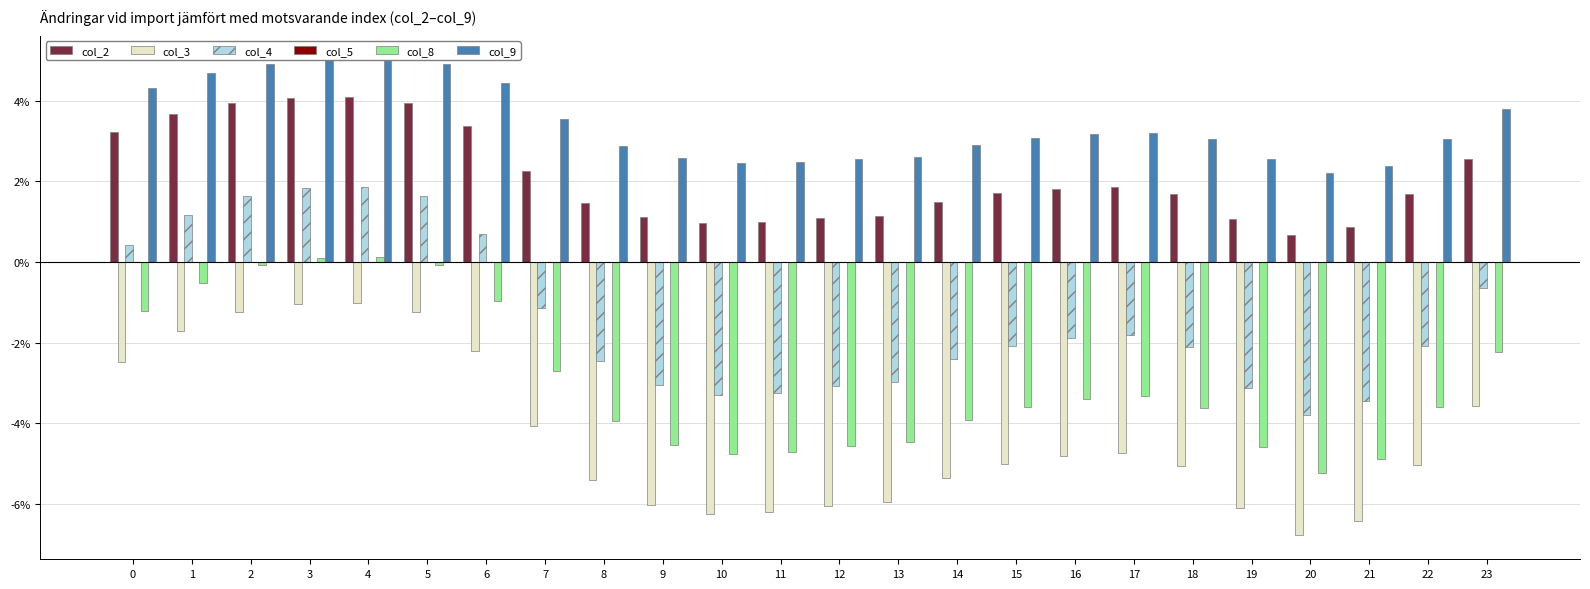

Reading left to right, what are all the values shown in this chart?

col_2: 3.2	3.7	3.9	4.1	4.1	4.0	3.4	2.3	1.5	1.1	1.0	1.0	1.1	1.2	1.5	1.7	1.8	1.9	1.7	1.1	0.7	0.9	1.7	2.6
col_3: -2.5	-1.7	-1.2	-1.0	-1.0	-1.2	-2.2	-4.1	-5.4	-6.0	-6.3	-6.2	-6.0	-5.9	-5.4	-5.0	-4.8	-4.7	-5.1	-6.1	-6.8	-6.4	-5.0	-3.6
col_4: 0.4	1.2	1.6	1.8	1.9	1.6	0.7	-1.1	-2.5	-3.1	-3.3	-3.2	-3.1	-3.0	-2.4	-2.1	-1.9	-1.8	-2.1	-3.1	-3.8	-3.4	-2.1	-0.6
col_5: 0.0	0.0	0.0	0.0	0.0	0.0	0.0	0.0	0.0	0.0	0.0	0.0	0.0	0.0	0.0	0.0	0.0	0.0	0.0	0.0	0.0	0.0	0.0	0.0
col_8: -1.2	-0.5	-0.1	0.1	0.1	-0.1	-1.0	-2.7	-4.0	-4.5	-4.8	-4.7	-4.5	-4.5	-3.9	-3.6	-3.4	-3.3	-3.6	-4.6	-5.2	-4.9	-3.6	-2.2
col_9: 4.3	4.7	4.9	5.0	5.0	4.9	4.4	3.5	2.9	2.6	2.5	2.5	2.6	2.6	2.9	3.1	3.2	3.2	3.1	2.5	2.2	2.4	3.1	3.8